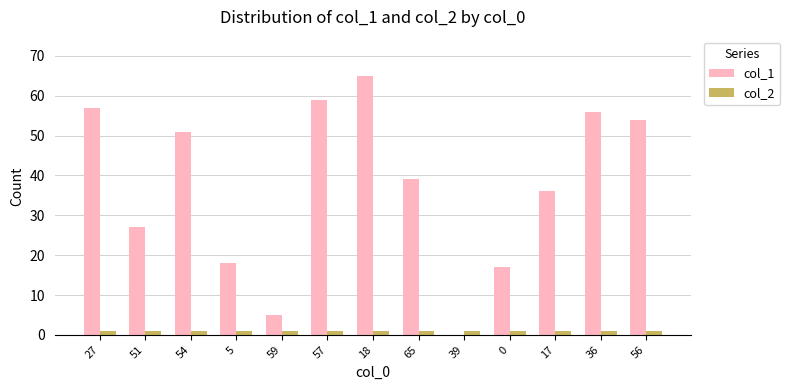

What is the sum of the col_1 values at 0 and 27?

74